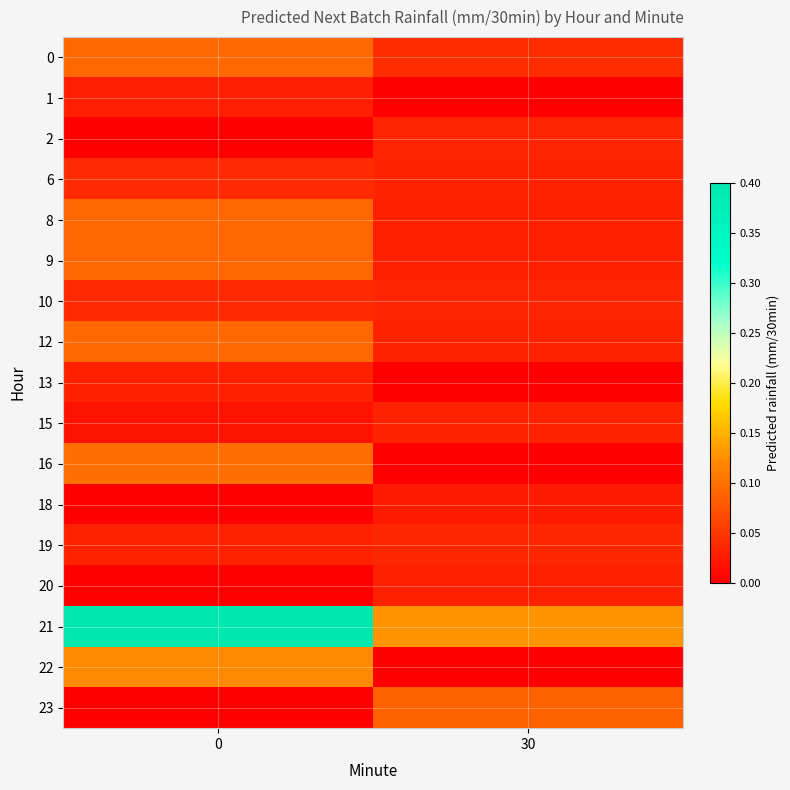

Which series has the largest total across all categories?

21